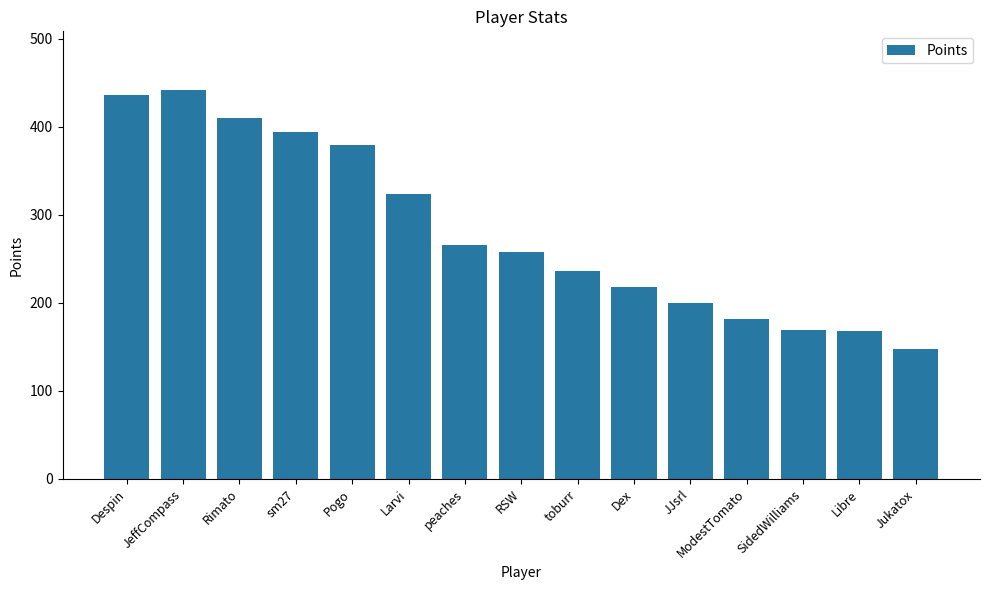

The chart shows a value of 92 at Pogo. True or false?

False